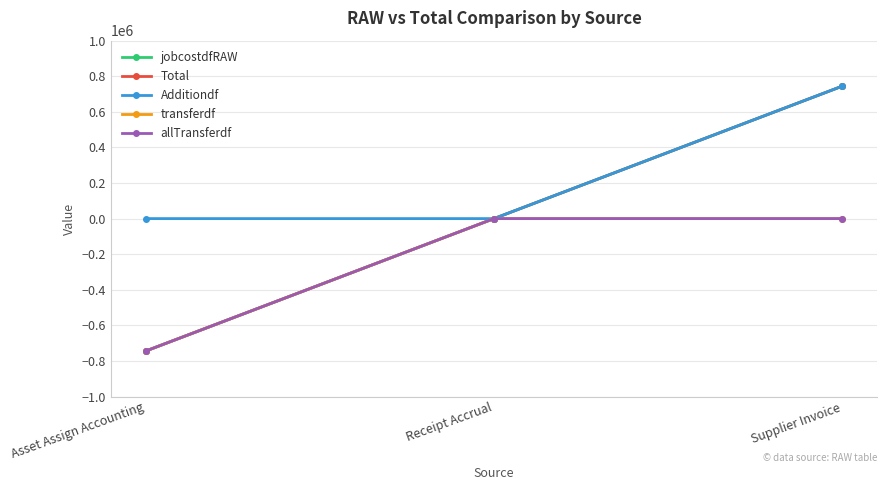

Which label corresponds to the largest value in the chart?

Supplier Invoice